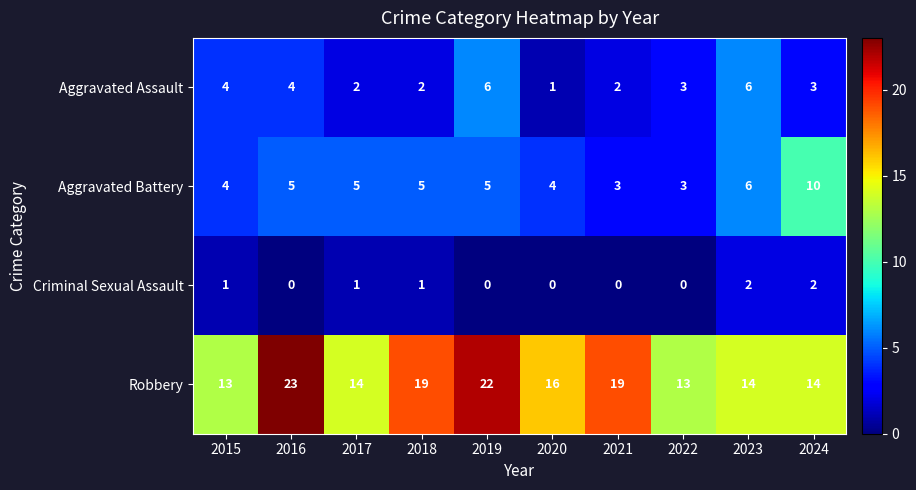

At which category does the chart reach its peak across all series?

2016